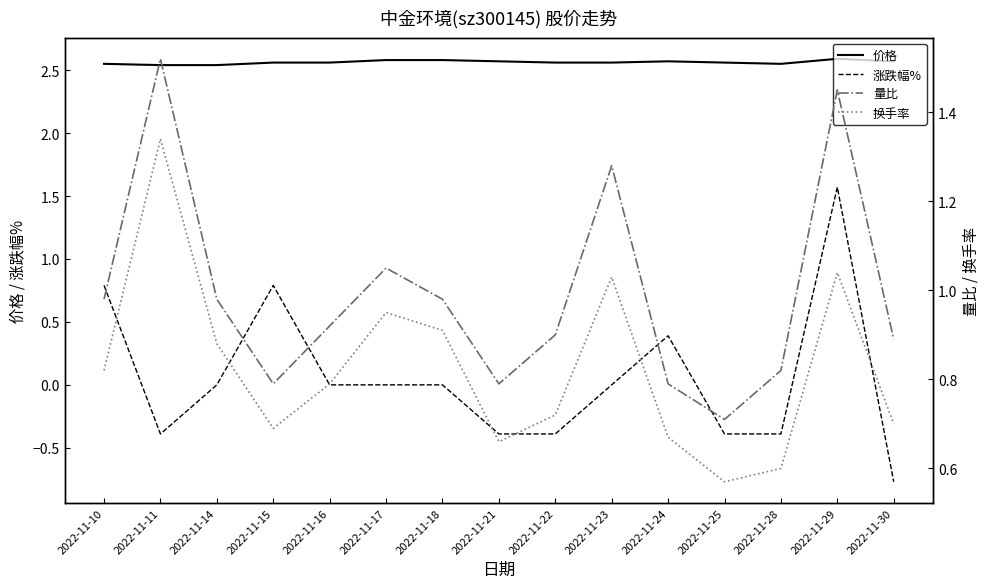

True or false: 量比 and 价格 intersect in this chart.

False